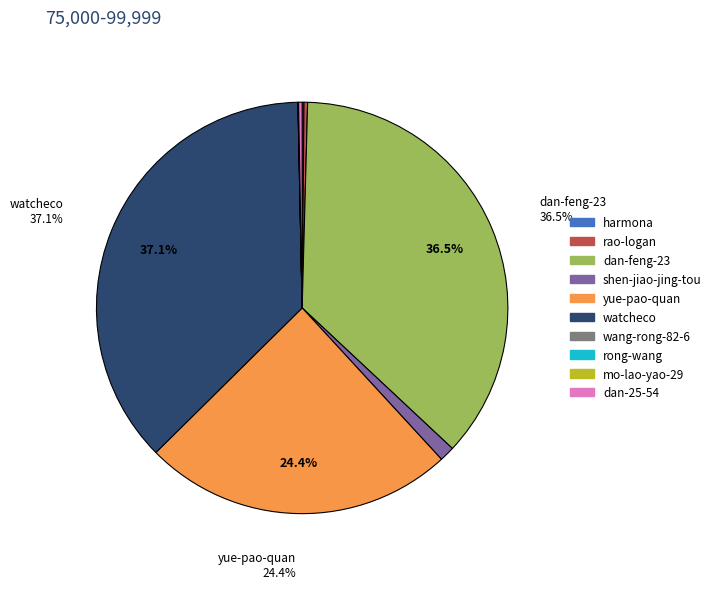

Is there a majority slice in this chart?

No